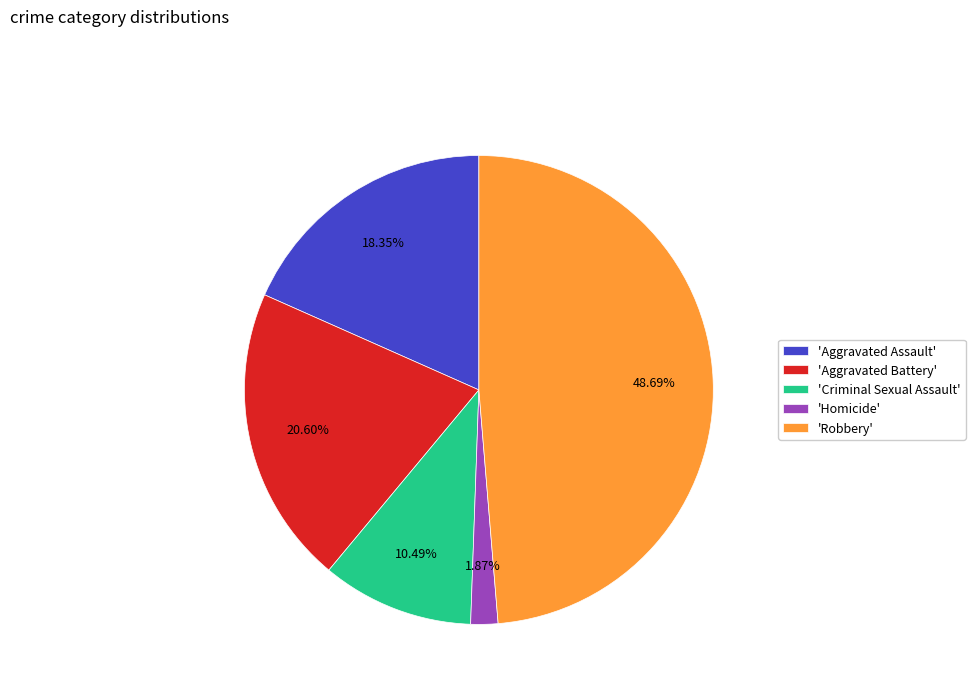

How many slices are in this pie chart?

5